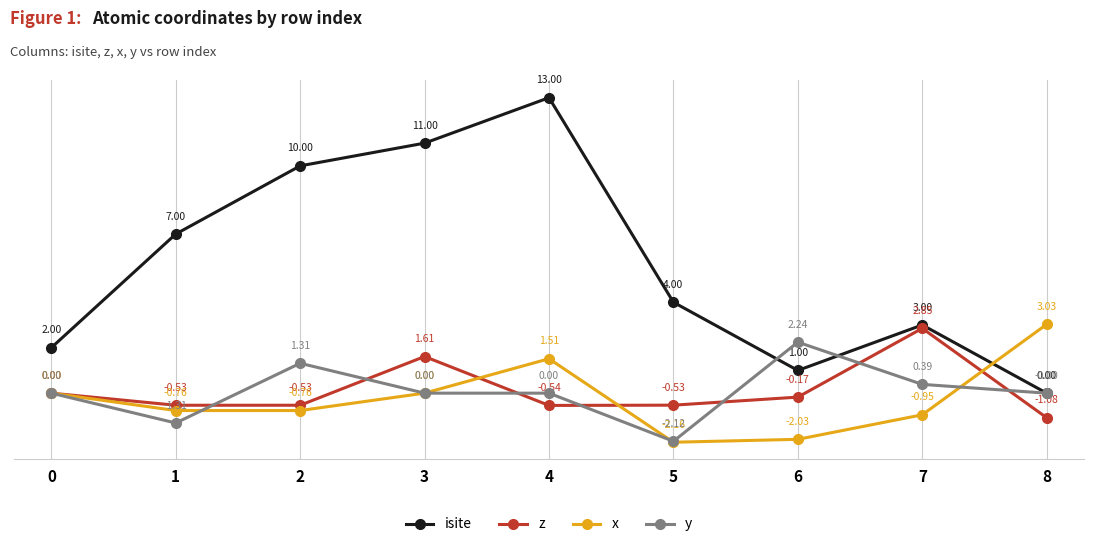

At 4, list the series in order from smallest to largest.

z, y, x, isite